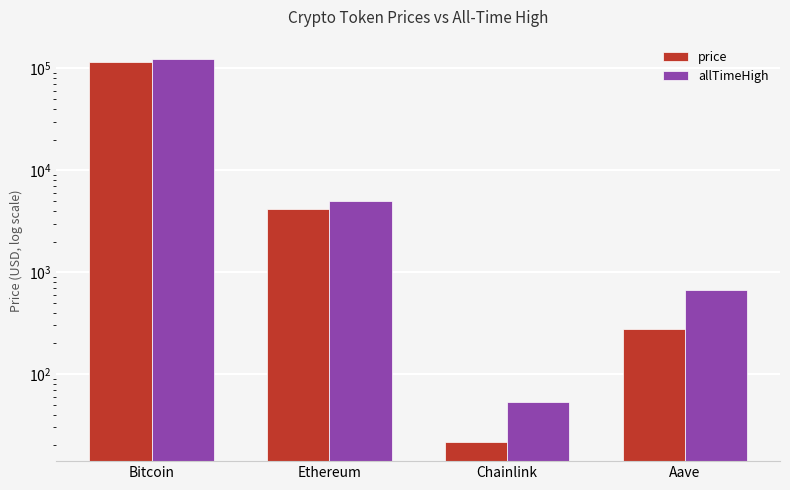

At how many categories does at least one series exceed 5906?

1